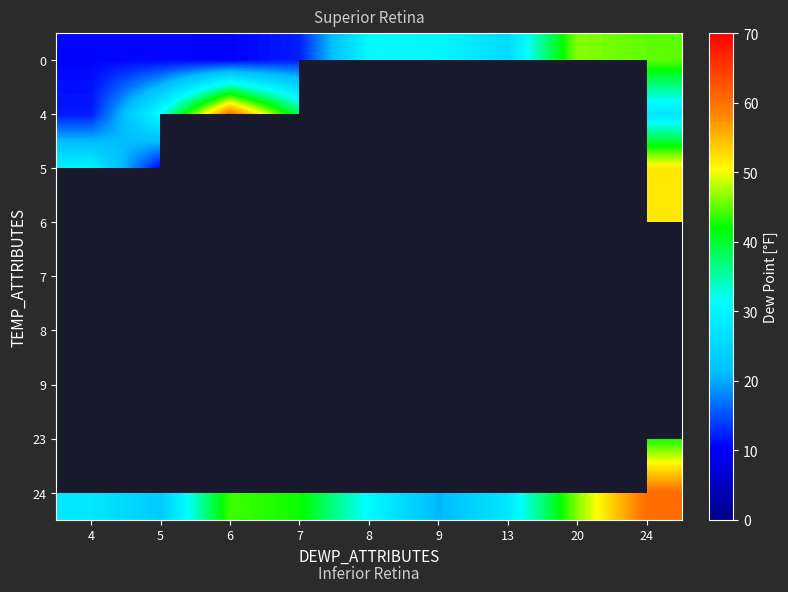

Rank the series by their maximum value, from highest to lowest.

4, 5, 0, 6, 7, 8, 9, 23, 24